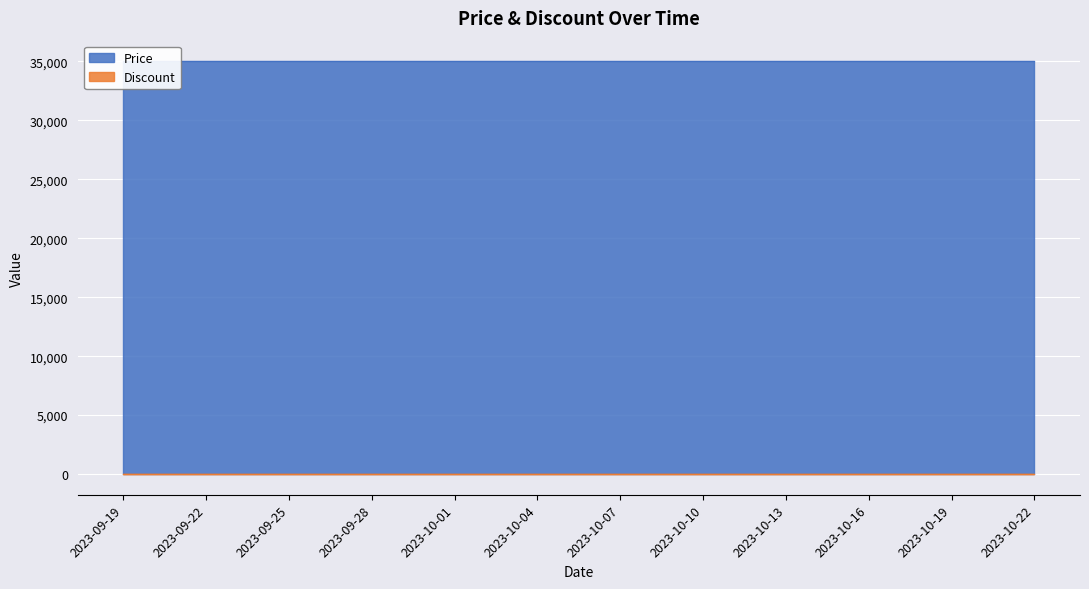

What are all the series names shown in the legend?

Price, Discount